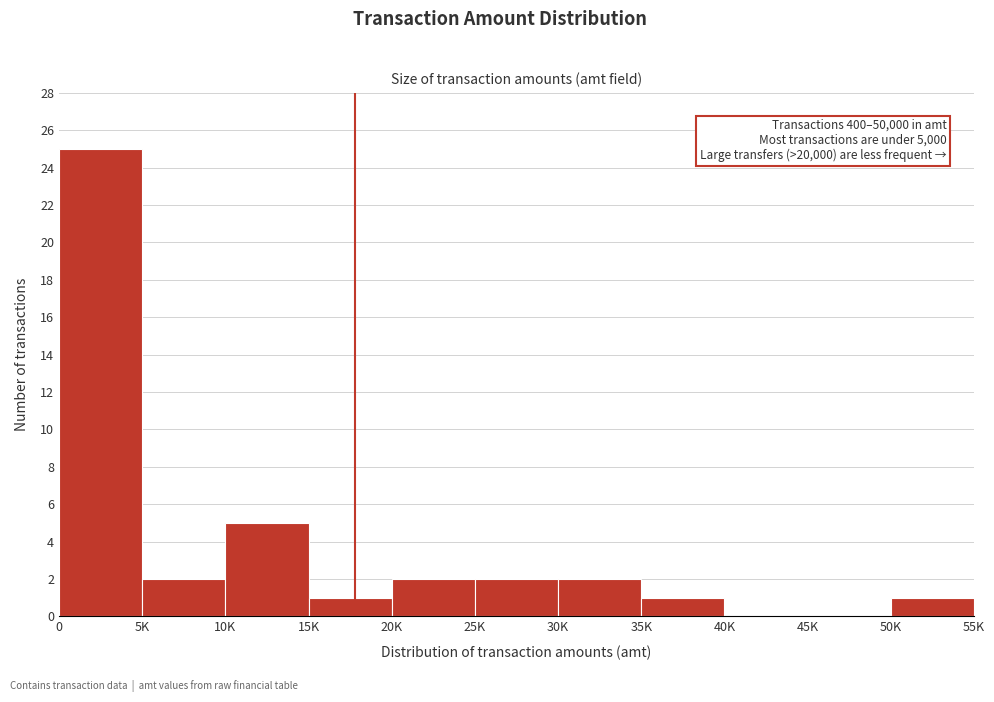

Reading left to right, transcribe all the data shown in this chart.

0=25	5K=2	10K=5	15K=1	20K=2	25K=2	30K=2	35K=1	40K=0	45K=0	50K=1